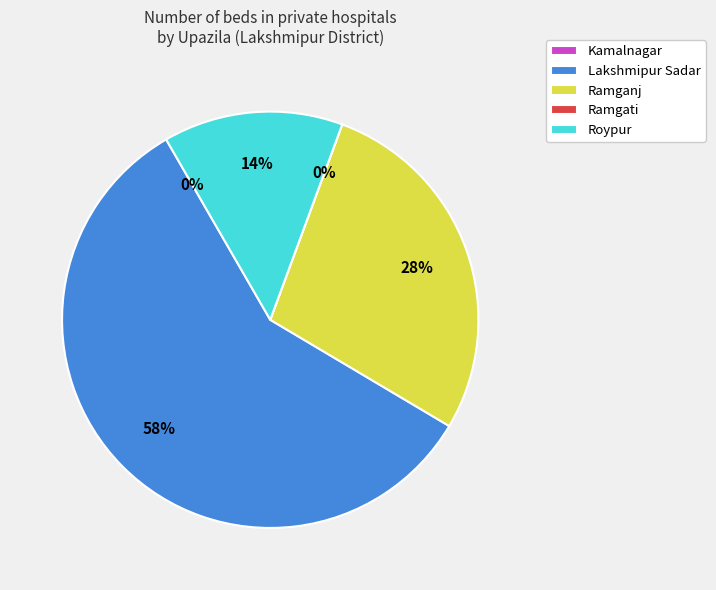

What is the total percentage of Lakshmipur Sadar and Kamalnagar?

58.1%